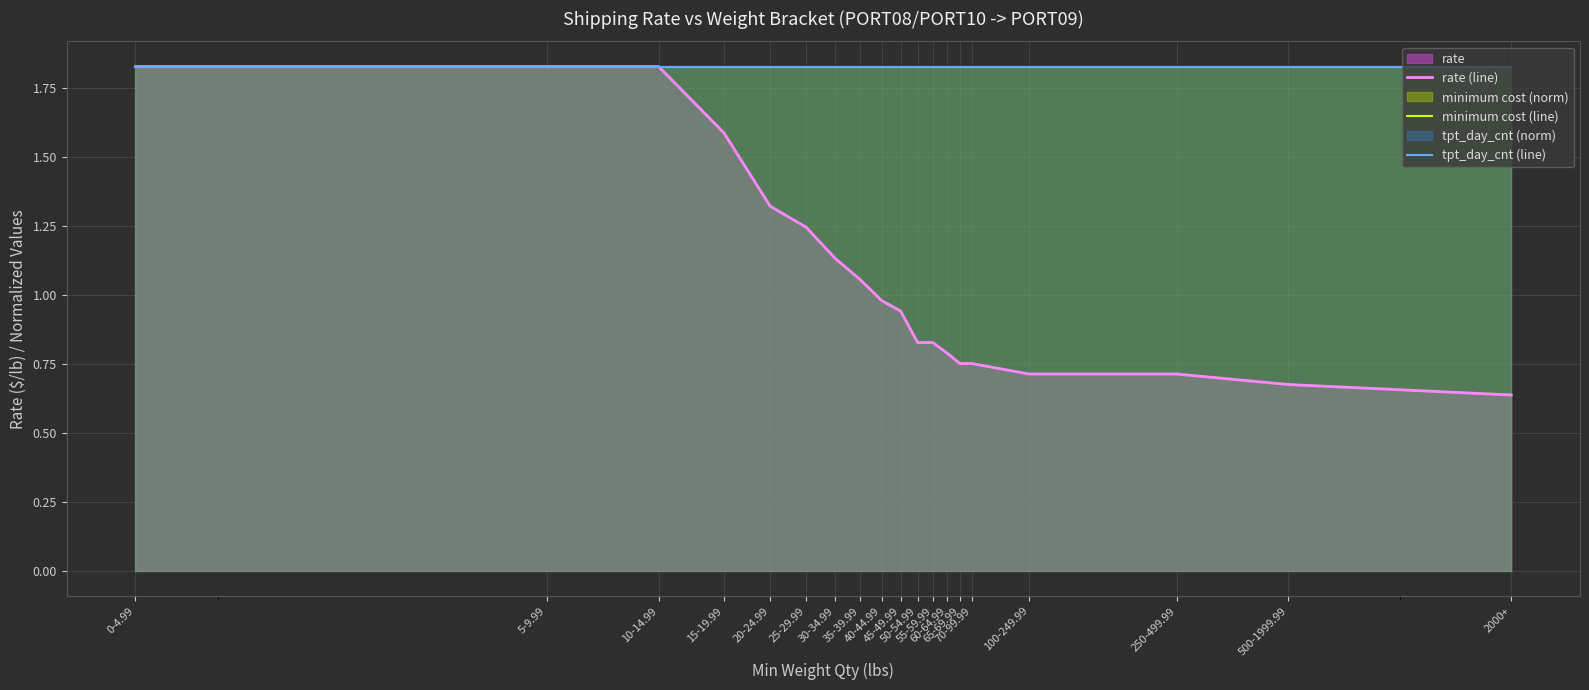

At 20-24.99, list the series in order from smallest to largest.

rate (line), minimum cost (line), tpt_day_cnt (line)